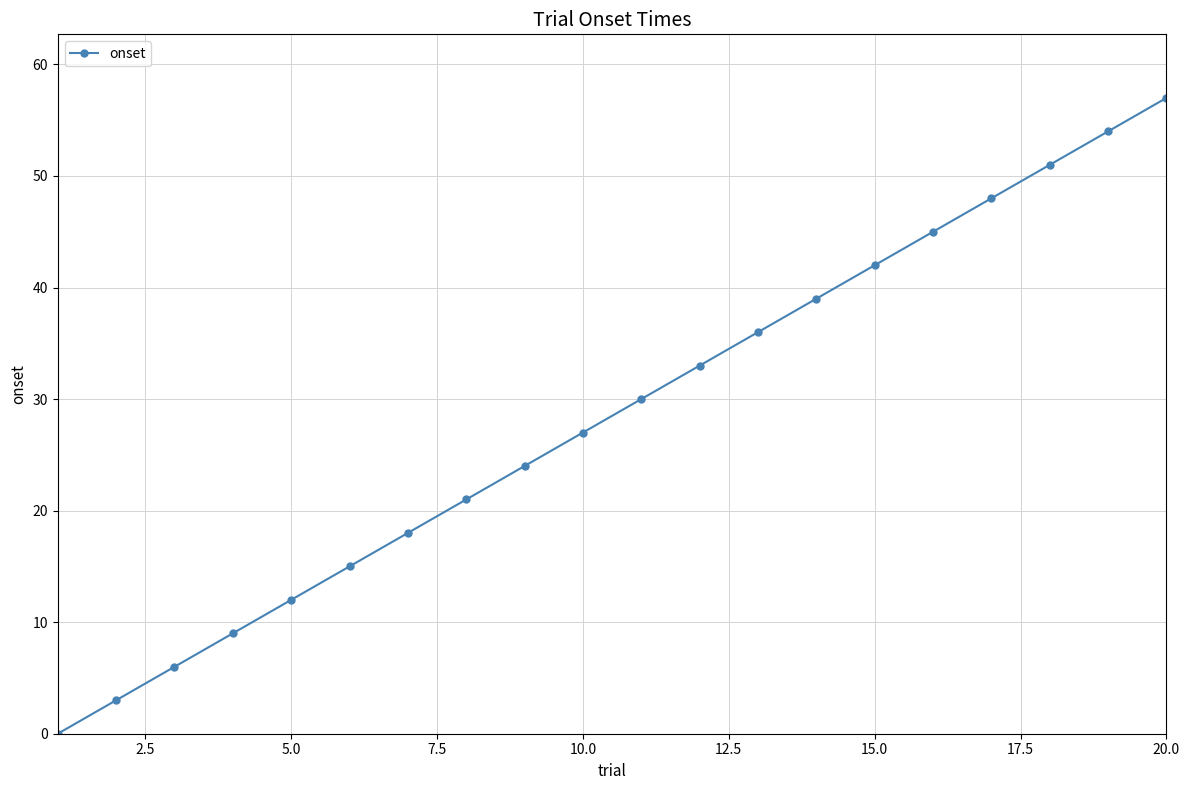

What is the sum of all values?

570